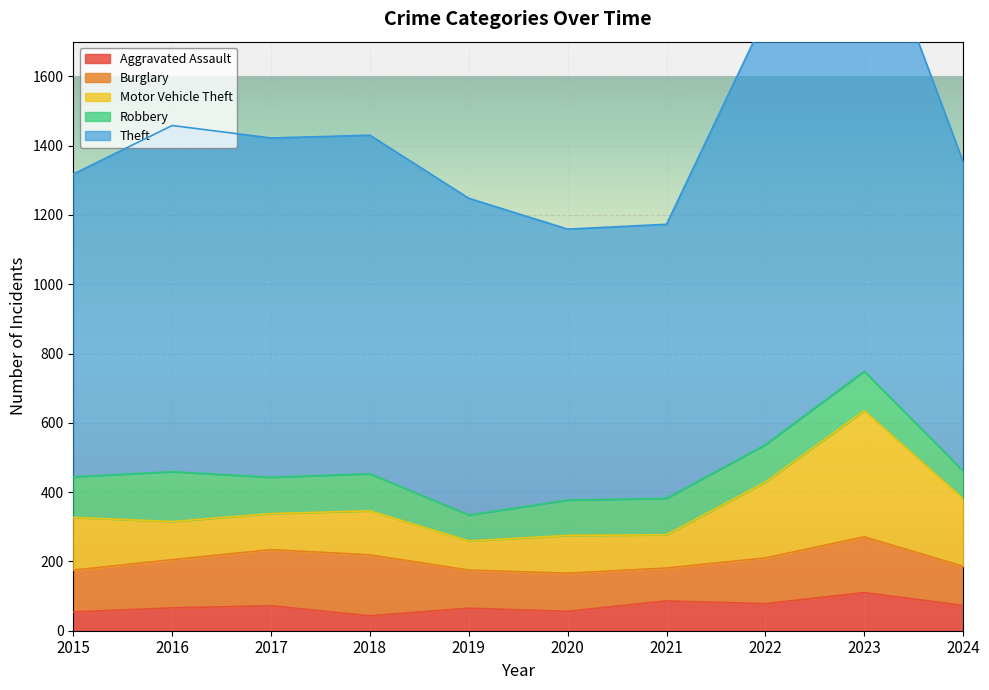

What is the minimum value for Aggravated Assault?

43